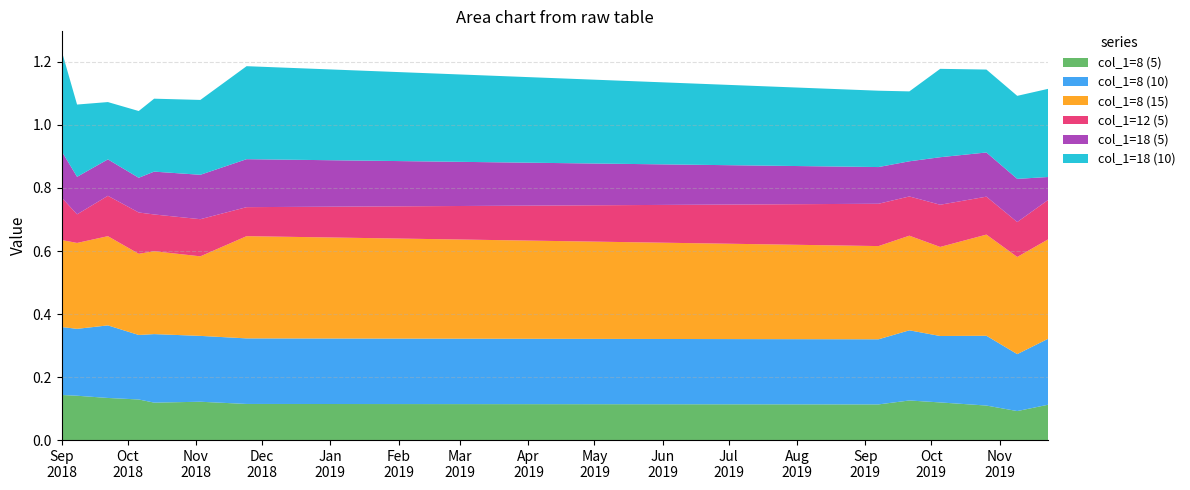

Reading right to left, what are all the values shown in this chart?

col_1=8 (5): 2019-11-23=0.1	2019-11-09=0.1	2019-10-26=0.1	2019-10-05=0.1	2019-09-21=0.1	2019-09-07=0.1	2018-11-24=0.1	2018-11-03=0.1	2018-10-13=0.1	2018-10-06=0.1	2018-09-22=0.1	2018-09-08=0.1	2018-09-01=0.1
col_1=8 (10): 2019-11-23=0.2	2019-11-09=0.2	2019-10-26=0.2	2019-10-05=0.2	2019-09-21=0.2	2019-09-07=0.2	2018-11-24=0.2	2018-11-03=0.2	2018-10-13=0.2	2018-10-06=0.2	2018-09-22=0.2	2018-09-08=0.2	2018-09-01=0.2
col_1=8 (15): 2019-11-23=0.3	2019-11-09=0.3	2019-10-26=0.3	2019-10-05=0.3	2019-09-21=0.3	2019-09-07=0.3	2018-11-24=0.3	2018-11-03=0.3	2018-10-13=0.3	2018-10-06=0.3	2018-09-22=0.3	2018-09-08=0.3	2018-09-01=0.3
col_1=12 (5): 2019-11-23=0.1	2019-11-09=0.1	2019-10-26=0.1	2019-10-05=0.1	2019-09-21=0.1	2019-09-07=0.1	2018-11-24=0.1	2018-11-03=0.1	2018-10-13=0.1	2018-10-06=0.1	2018-09-22=0.1	2018-09-08=0.1	2018-09-01=0.1
col_1=18 (5): 2019-11-23=0.1	2019-11-09=0.1	2019-10-26=0.1	2019-10-05=0.2	2019-09-21=0.1	2019-09-07=0.1	2018-11-24=0.2	2018-11-03=0.1	2018-10-13=0.1	2018-10-06=0.1	2018-09-22=0.1	2018-09-08=0.1	2018-09-01=0.1
col_1=18 (10): 2019-11-23=0.3	2019-11-09=0.3	2019-10-26=0.3	2019-10-05=0.3	2019-09-21=0.2	2019-09-07=0.2	2018-11-24=0.3	2018-11-03=0.2	2018-10-13=0.2	2018-10-06=0.2	2018-09-22=0.2	2018-09-08=0.2	2018-09-01=0.3